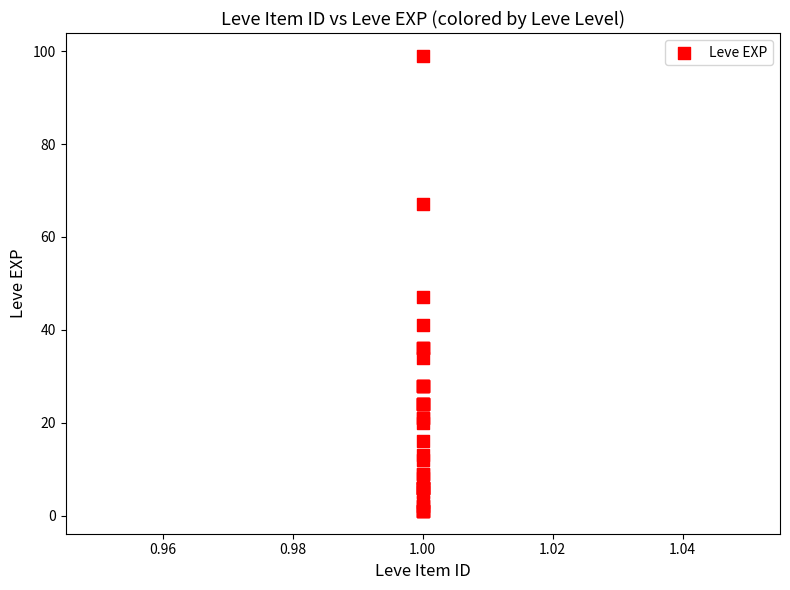

What Y value in the scatter plot is closest to 50?

47